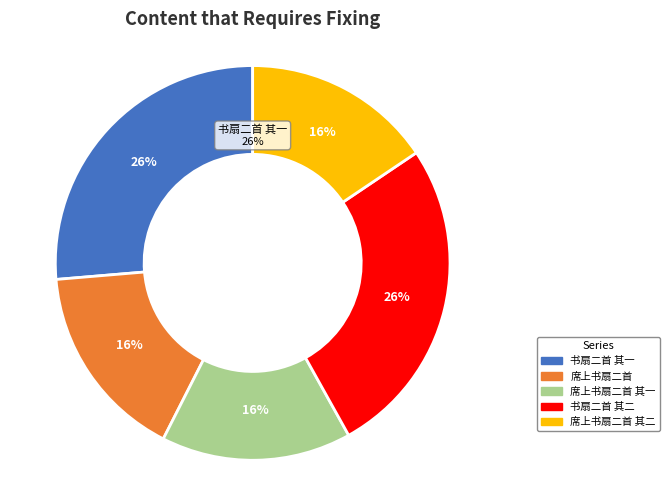

What is the smallest slice in the pie chart?

席上书扇二首 其一